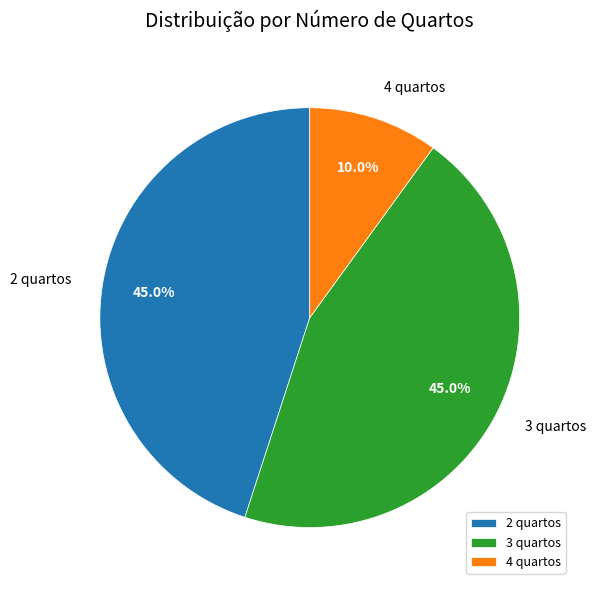

What is the ratio of the value at 2 quartos to the value at 3 quartos?

1.0